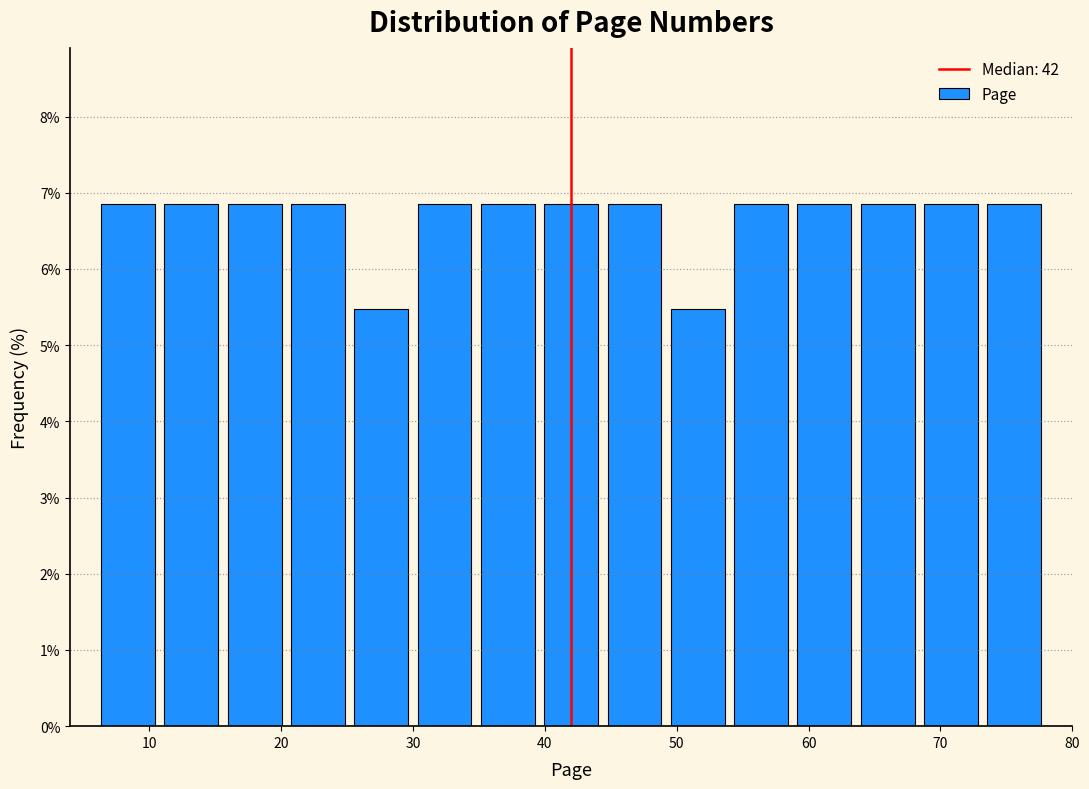

How tall is the bar that spans 25.2 to 30.0 on the x-axis? Neither the bar edges nor the heights are printed on the chart, so give them approximately, as read against the axes.

5.5